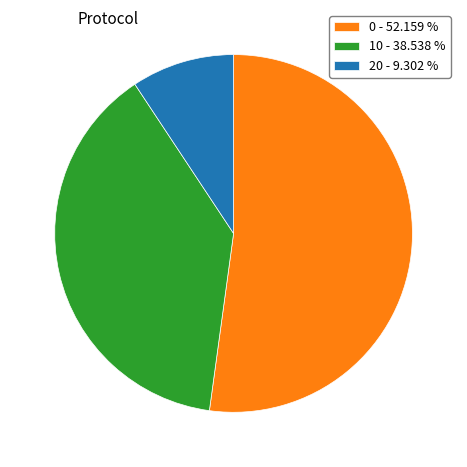

Does 0 - 52.159 % represent more than half of the total?

Yes